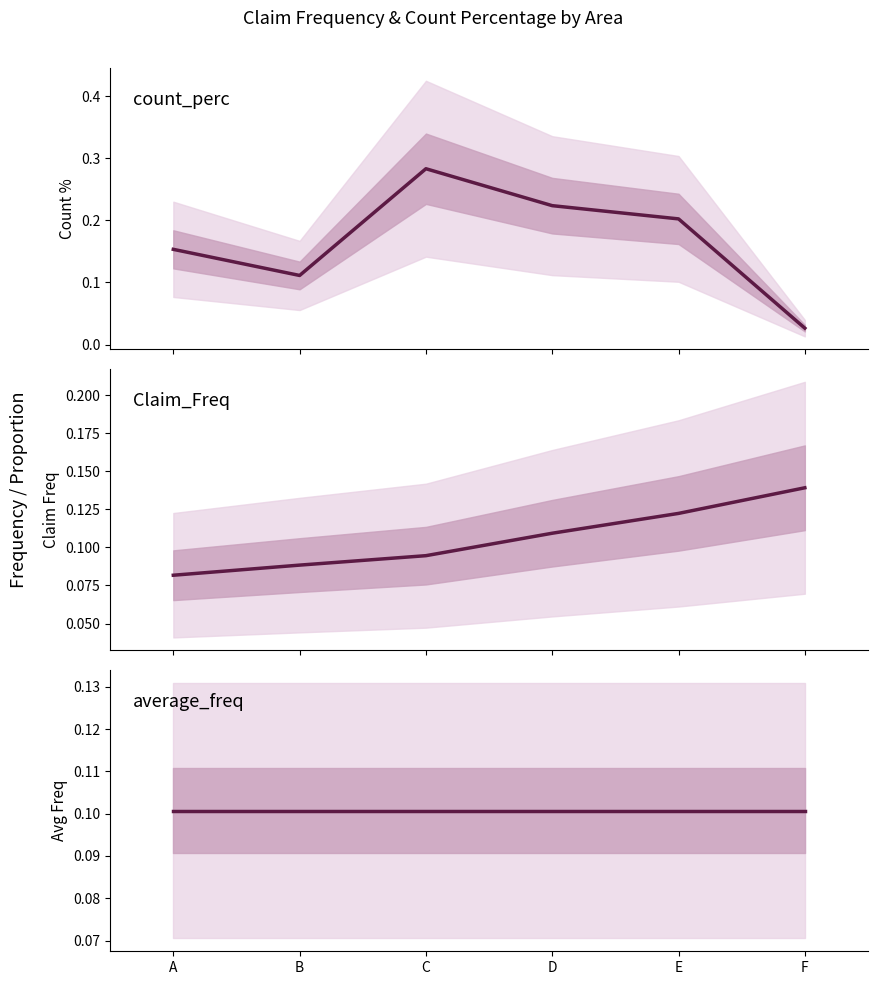

The Claim_Freq series shows 0.1 at C. True or false?

False